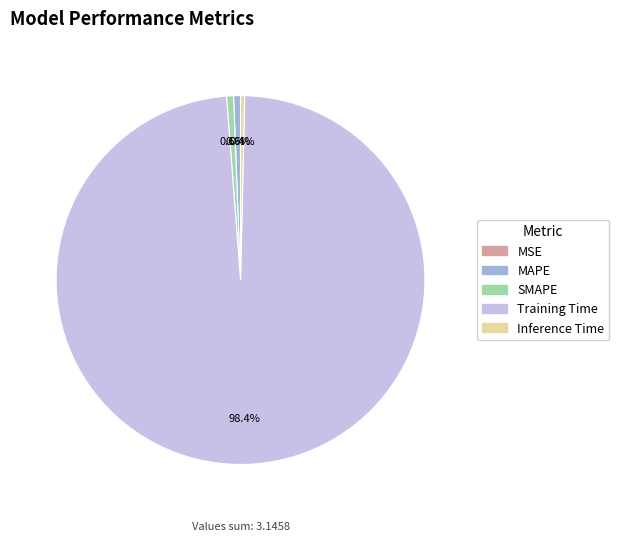

Which slice is the largest?

Training Time